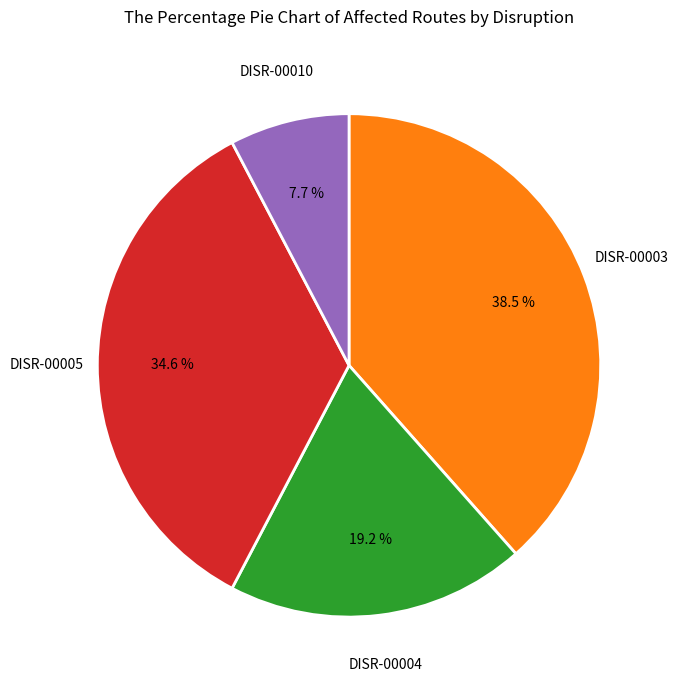

Does any single category account for the majority?

No